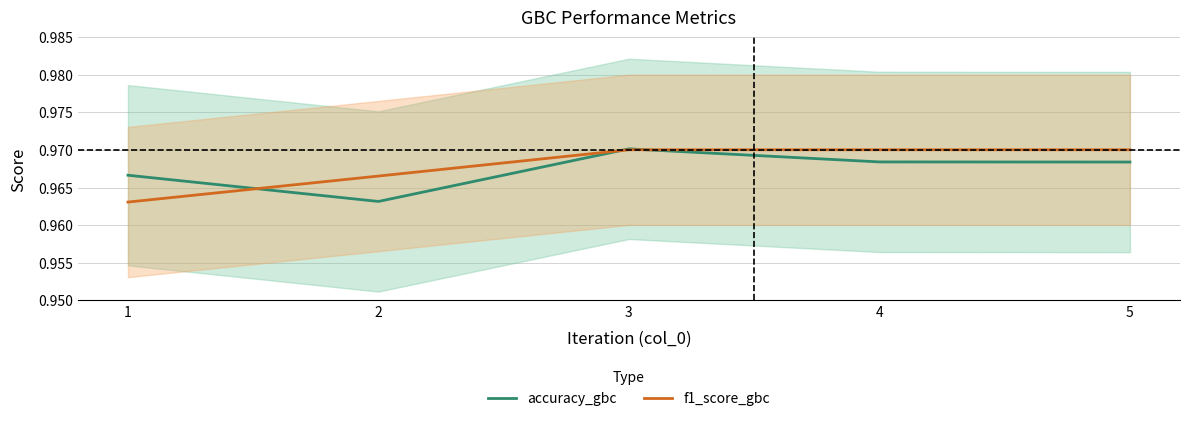

What is the smallest value displayed?

1.0